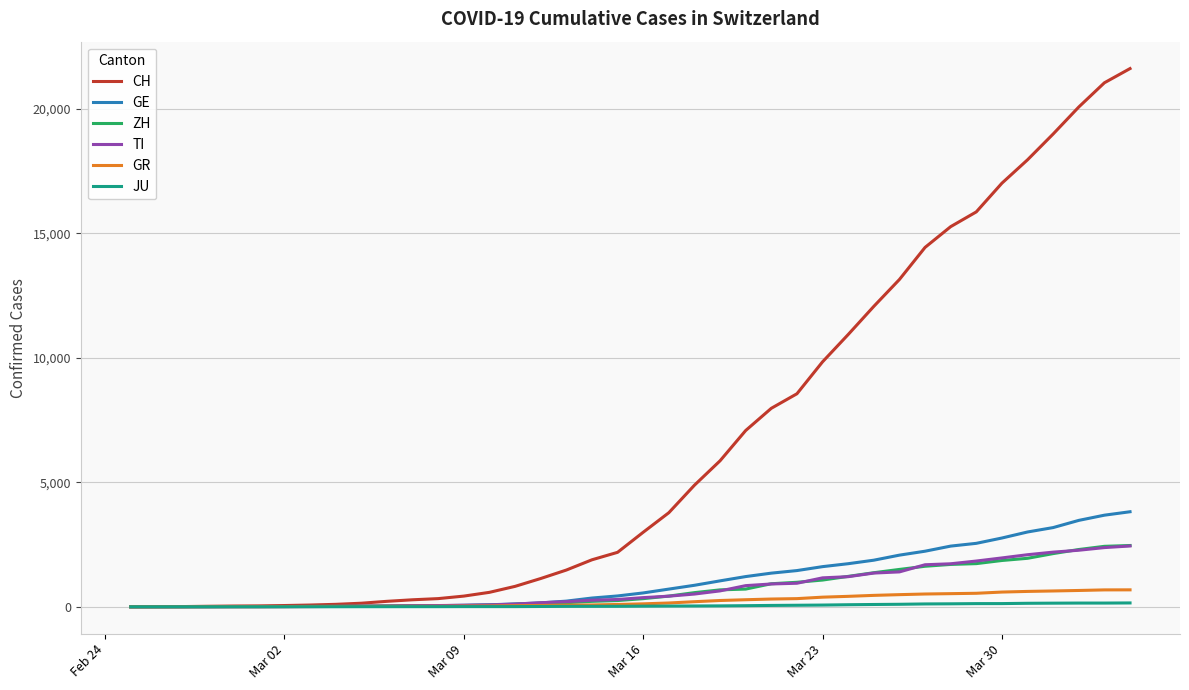

Which series has the largest range (max minus min)?

CH